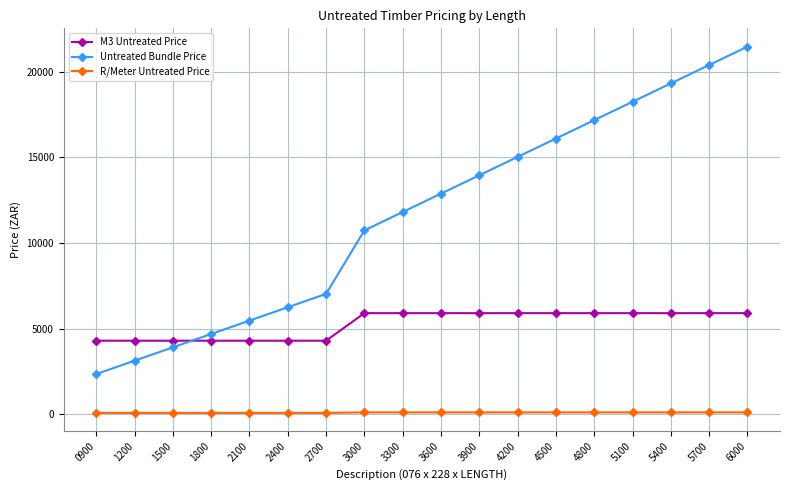

What is the value of the M3 Untreated Price point at the 9th from the left?

5900.0